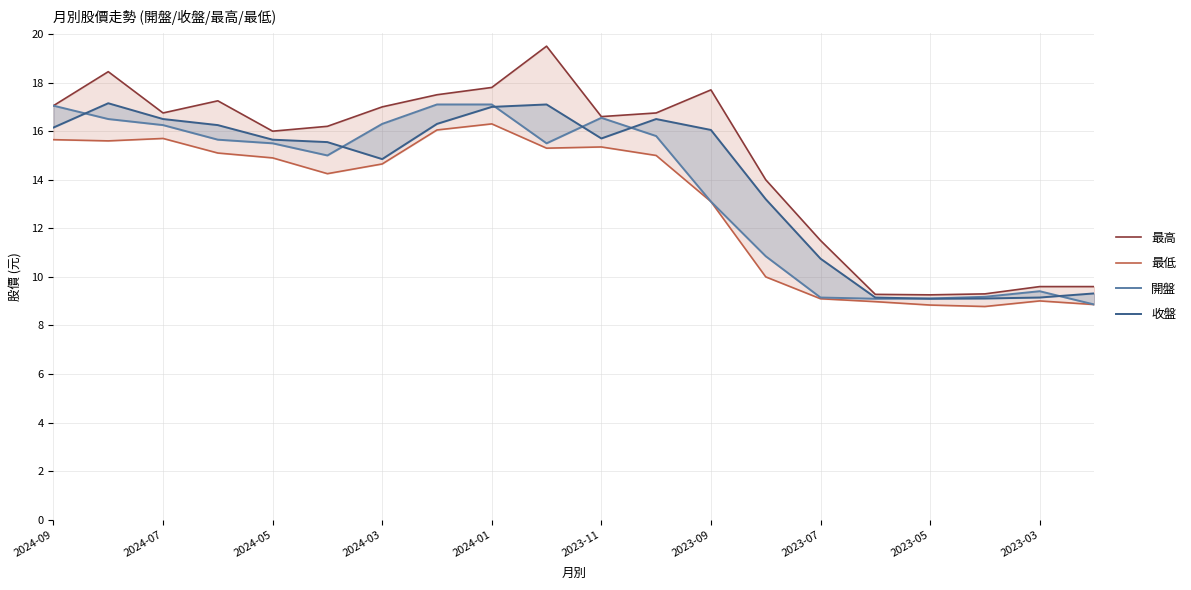

What is the difference between the maximum and minimum values in the 收盤 series?

8.0